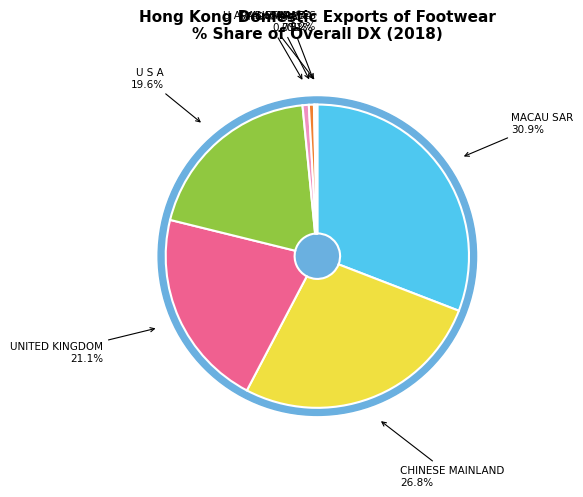

Which category has the biggest portion of the pie?

MACAU SAR